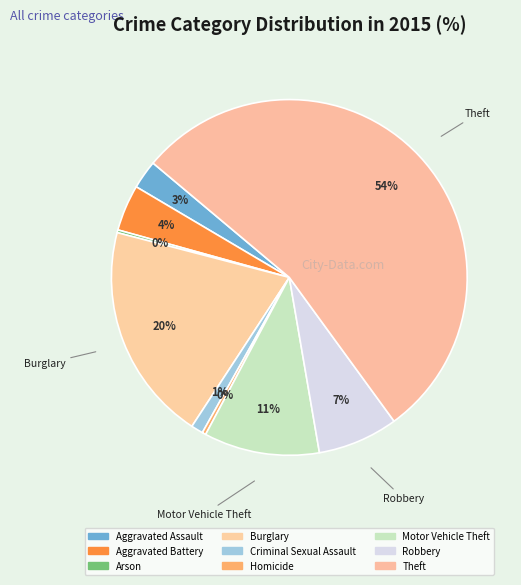

Count the number of slices in the pie.

9